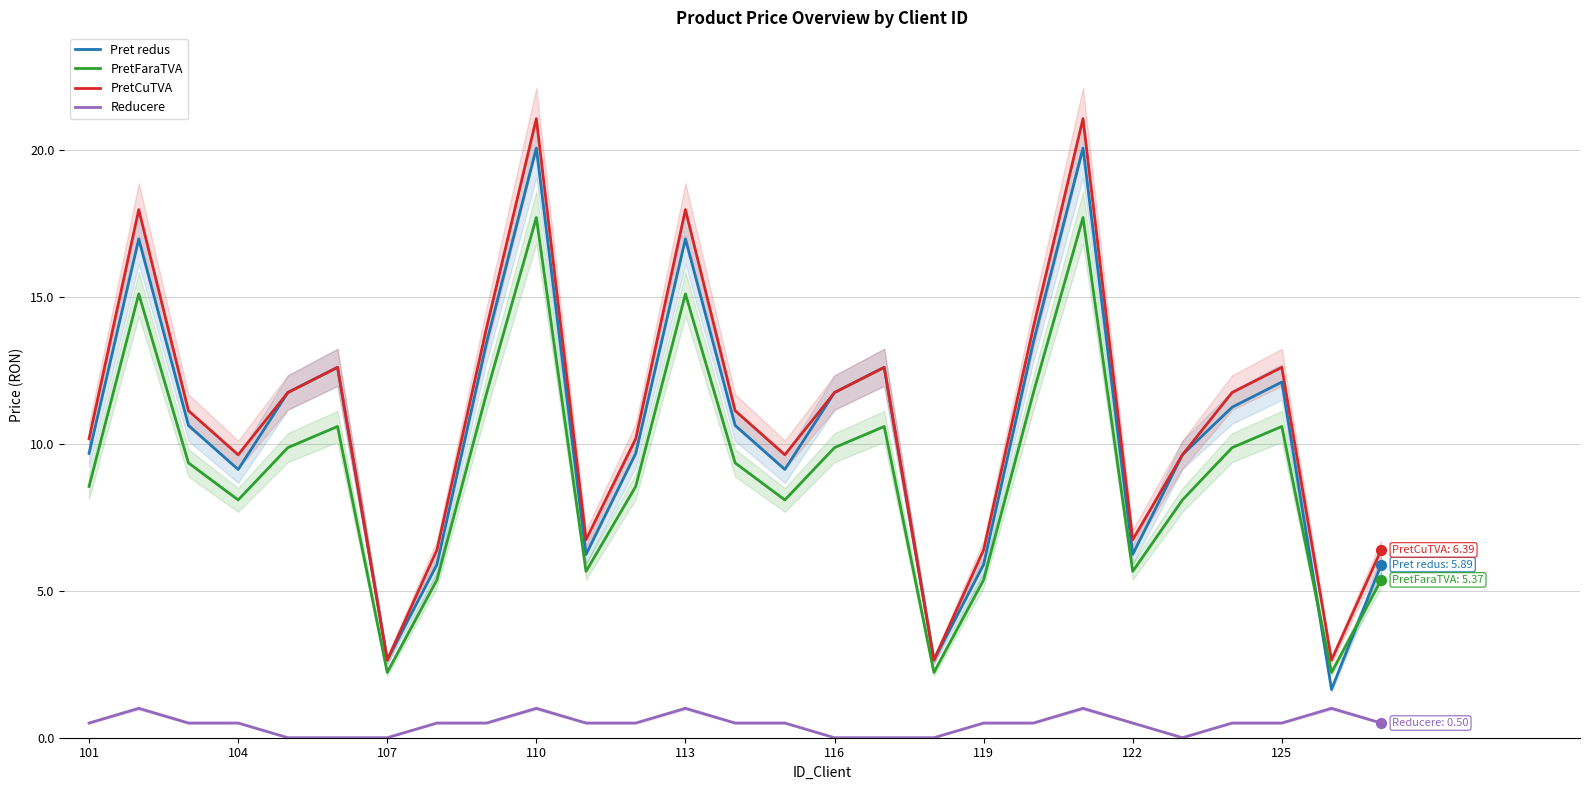

What are all the series names shown in the legend?

Pret redus, PretFaraTVA, PretCuTVA, Reducere